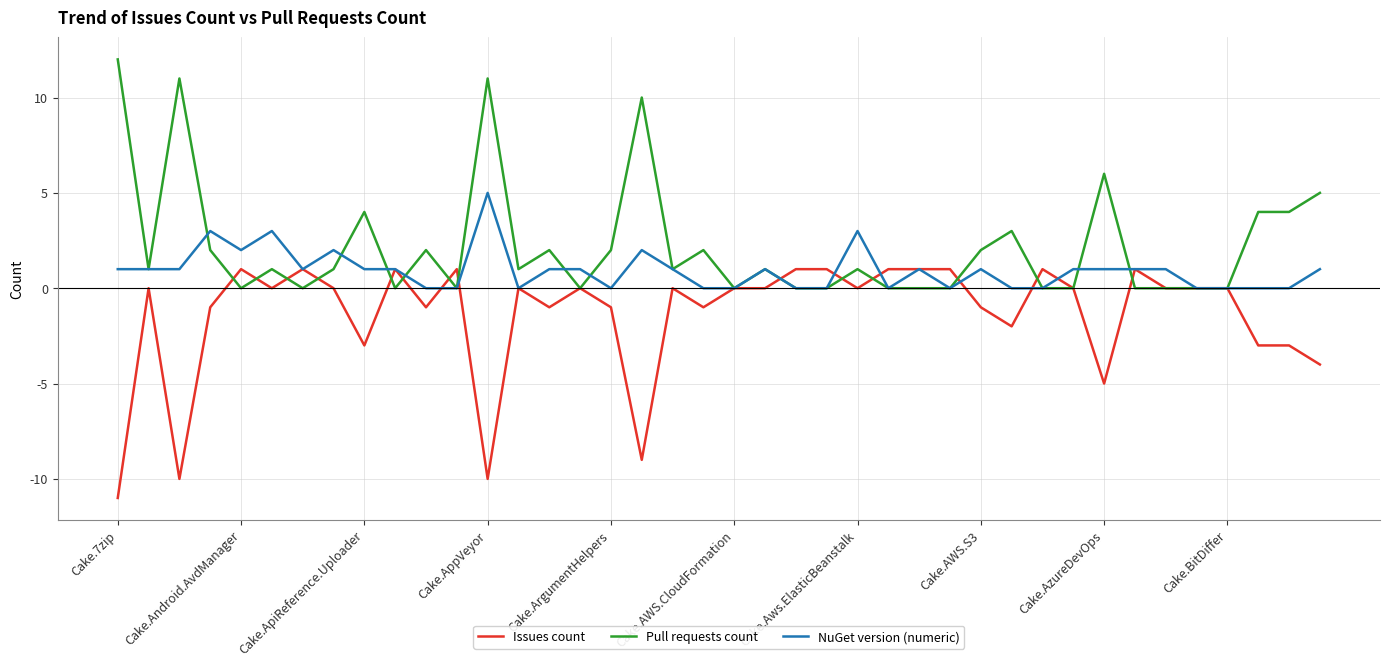

What is the maximum value for Pull requests count?

12